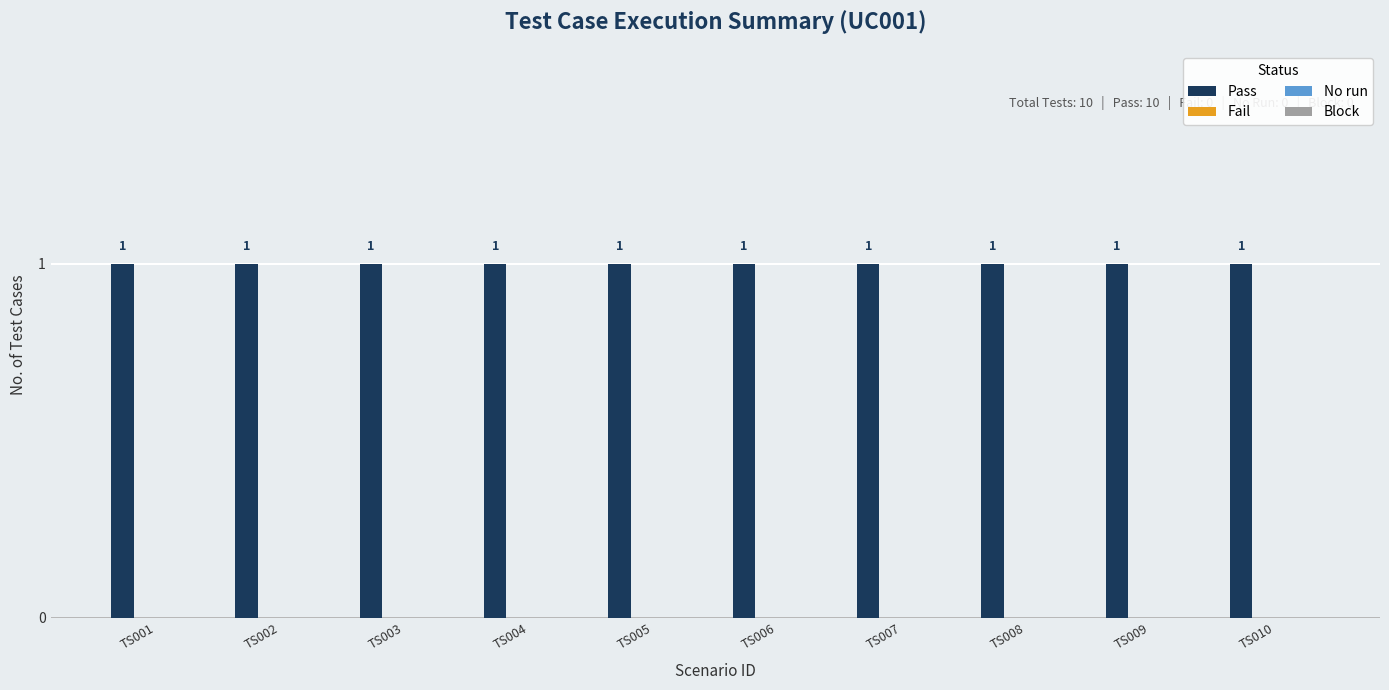

The Block series shows 0 at TS009. True or false?

True